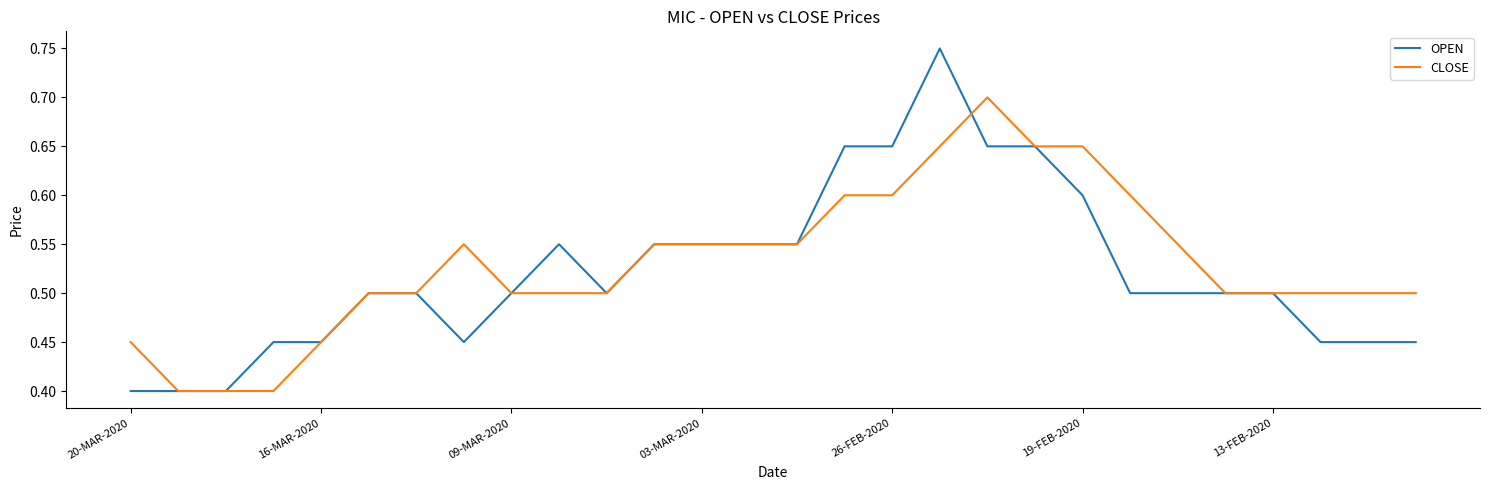

Rank the series by their average value, from highest to lowest.

CLOSE, OPEN